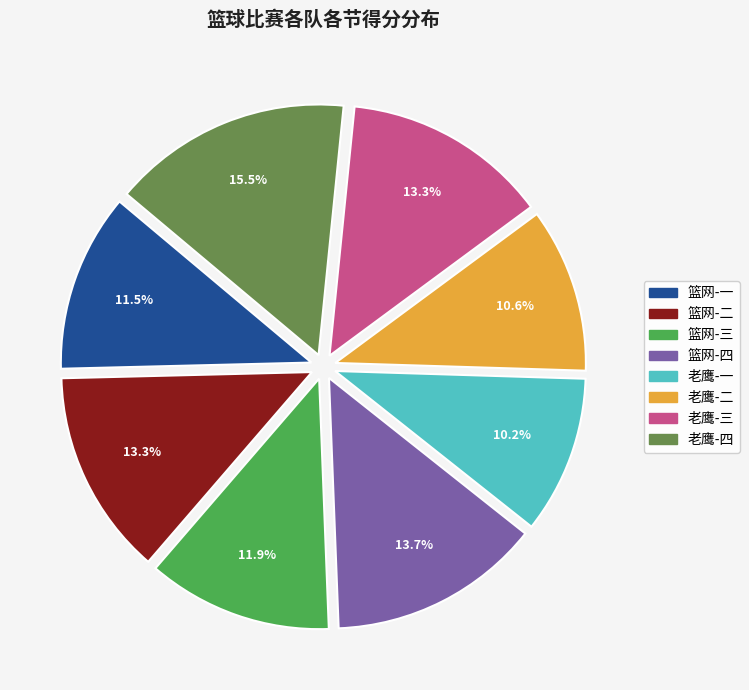

Which slice is the largest?

老鹰-四